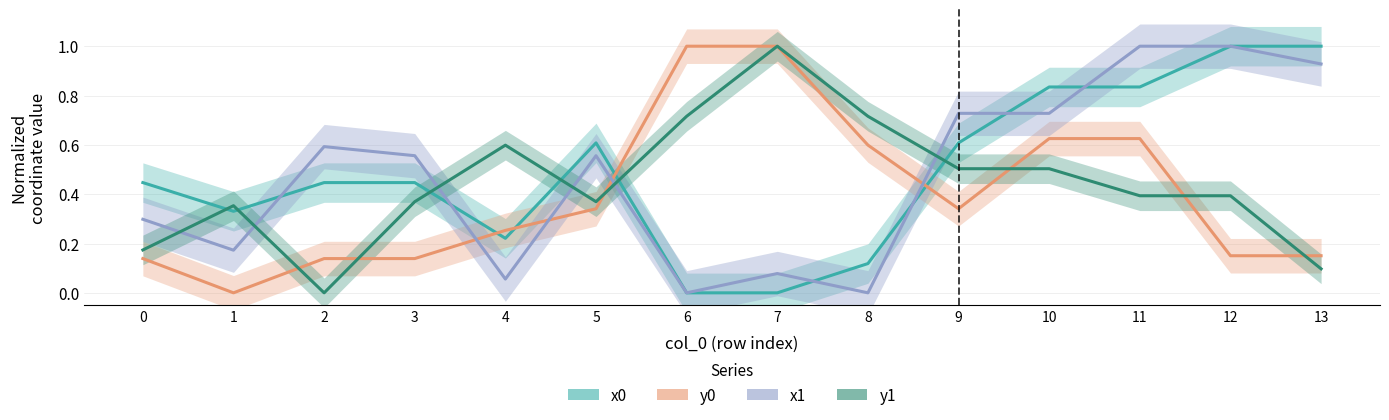

What is the value of the x1 point at the 2nd from the left?

0.2